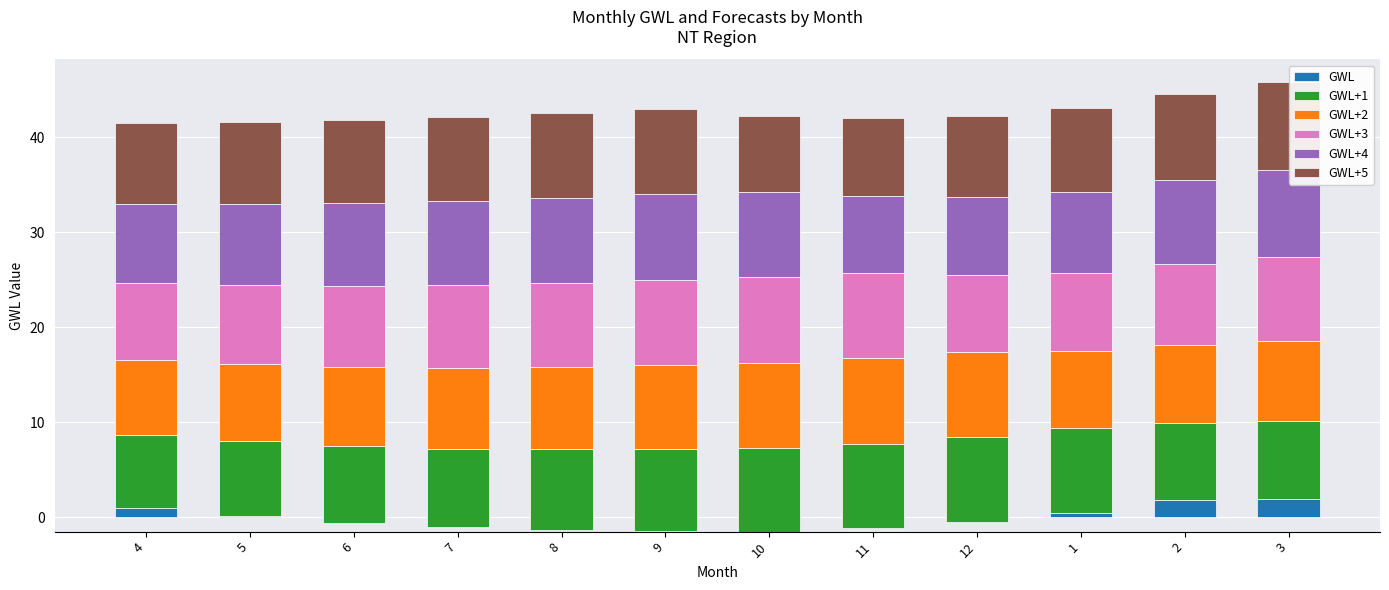

Reading left to right, what are all the values shown in this chart?

GWL: 4=1.0	5=0.1	6=-0.6	7=-1.1	8=-1.3	9=-1.5	10=-1.5	11=-1.2	12=-0.5	1=0.5	2=1.8	3=1.9
GWL+1: 4=7.7	5=7.9	6=8.1	7=8.3	8=8.5	9=8.7	10=8.8	11=8.9	12=9.0	1=9.0	2=8.1	3=8.2
GWL+2: 4=7.9	5=8.1	6=8.3	7=8.5	8=8.7	9=8.8	10=8.9	11=9.0	12=9.0	1=8.1	2=8.2	3=8.5
GWL+3: 4=8.1	5=8.3	6=8.5	7=8.7	8=8.8	9=8.9	10=9.0	11=9.0	12=8.1	1=8.2	2=8.5	3=8.8
GWL+4: 4=8.3	5=8.5	6=8.7	7=8.8	8=8.9	9=9.0	10=9.0	11=8.1	12=8.2	1=8.5	2=8.8	3=9.1
GWL+5: 4=8.5	5=8.7	6=8.8	7=8.9	8=9.0	9=9.0	10=8.1	11=8.2	12=8.5	1=8.8	2=9.1	3=9.3